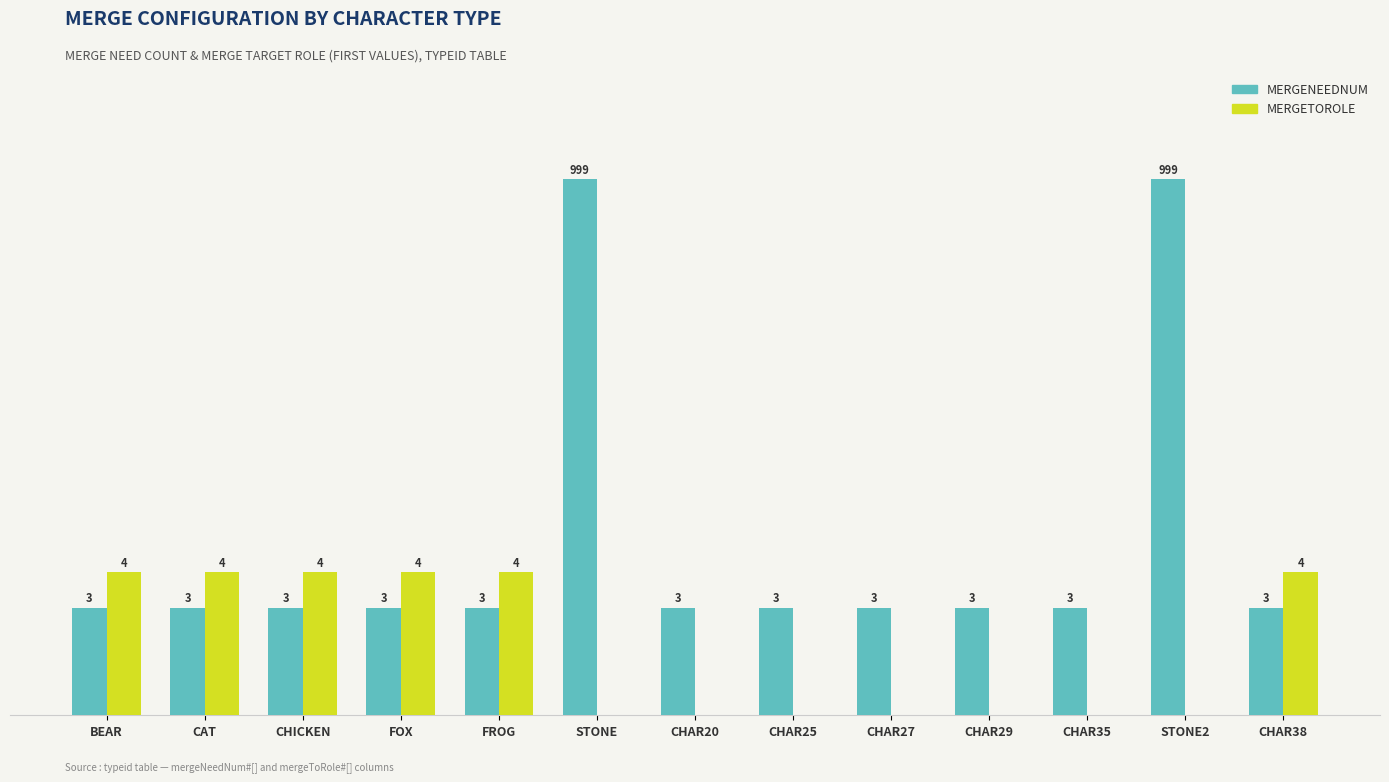

Reading left to right, list all the values displayed in this chart.

mergeNeedNum (capped at 15): BEAR=3	CAT=3	CHICKEN=3	FOX=3	FROG=3	STONE=15	CHAR20=3	CHAR25=3	CHAR27=3	CHAR29=3	CHAR35=3	STONE2=15	CHAR38=3
mergeToRole (first value): BEAR=4	CAT=4	CHICKEN=4	FOX=4	FROG=4	STONE=0	CHAR20=0	CHAR25=0	CHAR27=0	CHAR29=0	CHAR35=0	STONE2=0	CHAR38=4